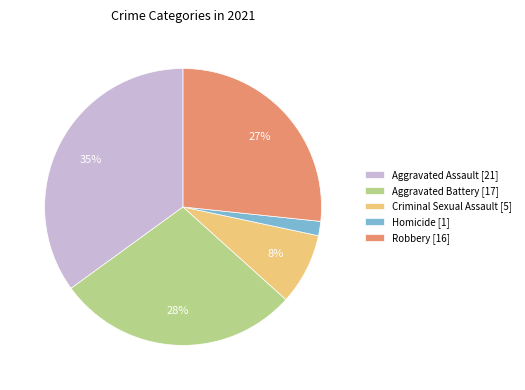

True or false: Criminal Sexual Assault accounts for 1% of the total.

False